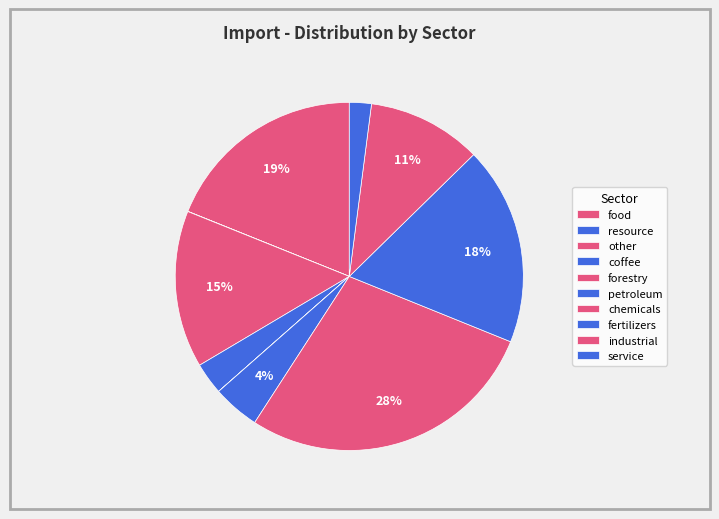

To the nearest percent, what percentage of the pie is chemicals?

28%